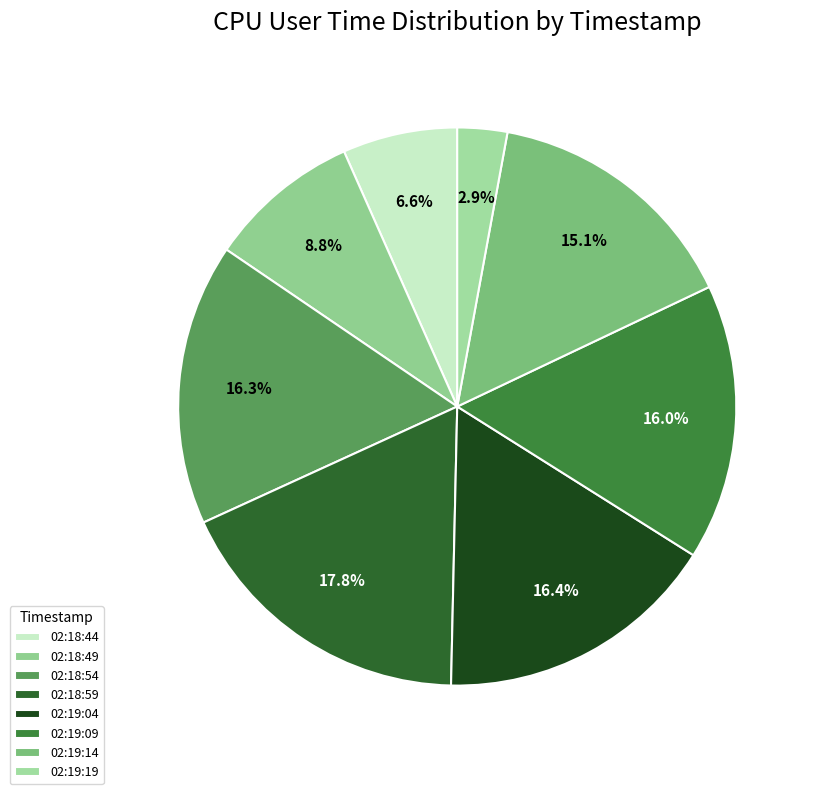

To the nearest percent, what is the difference between the largest and smallest slice percentages?

15%